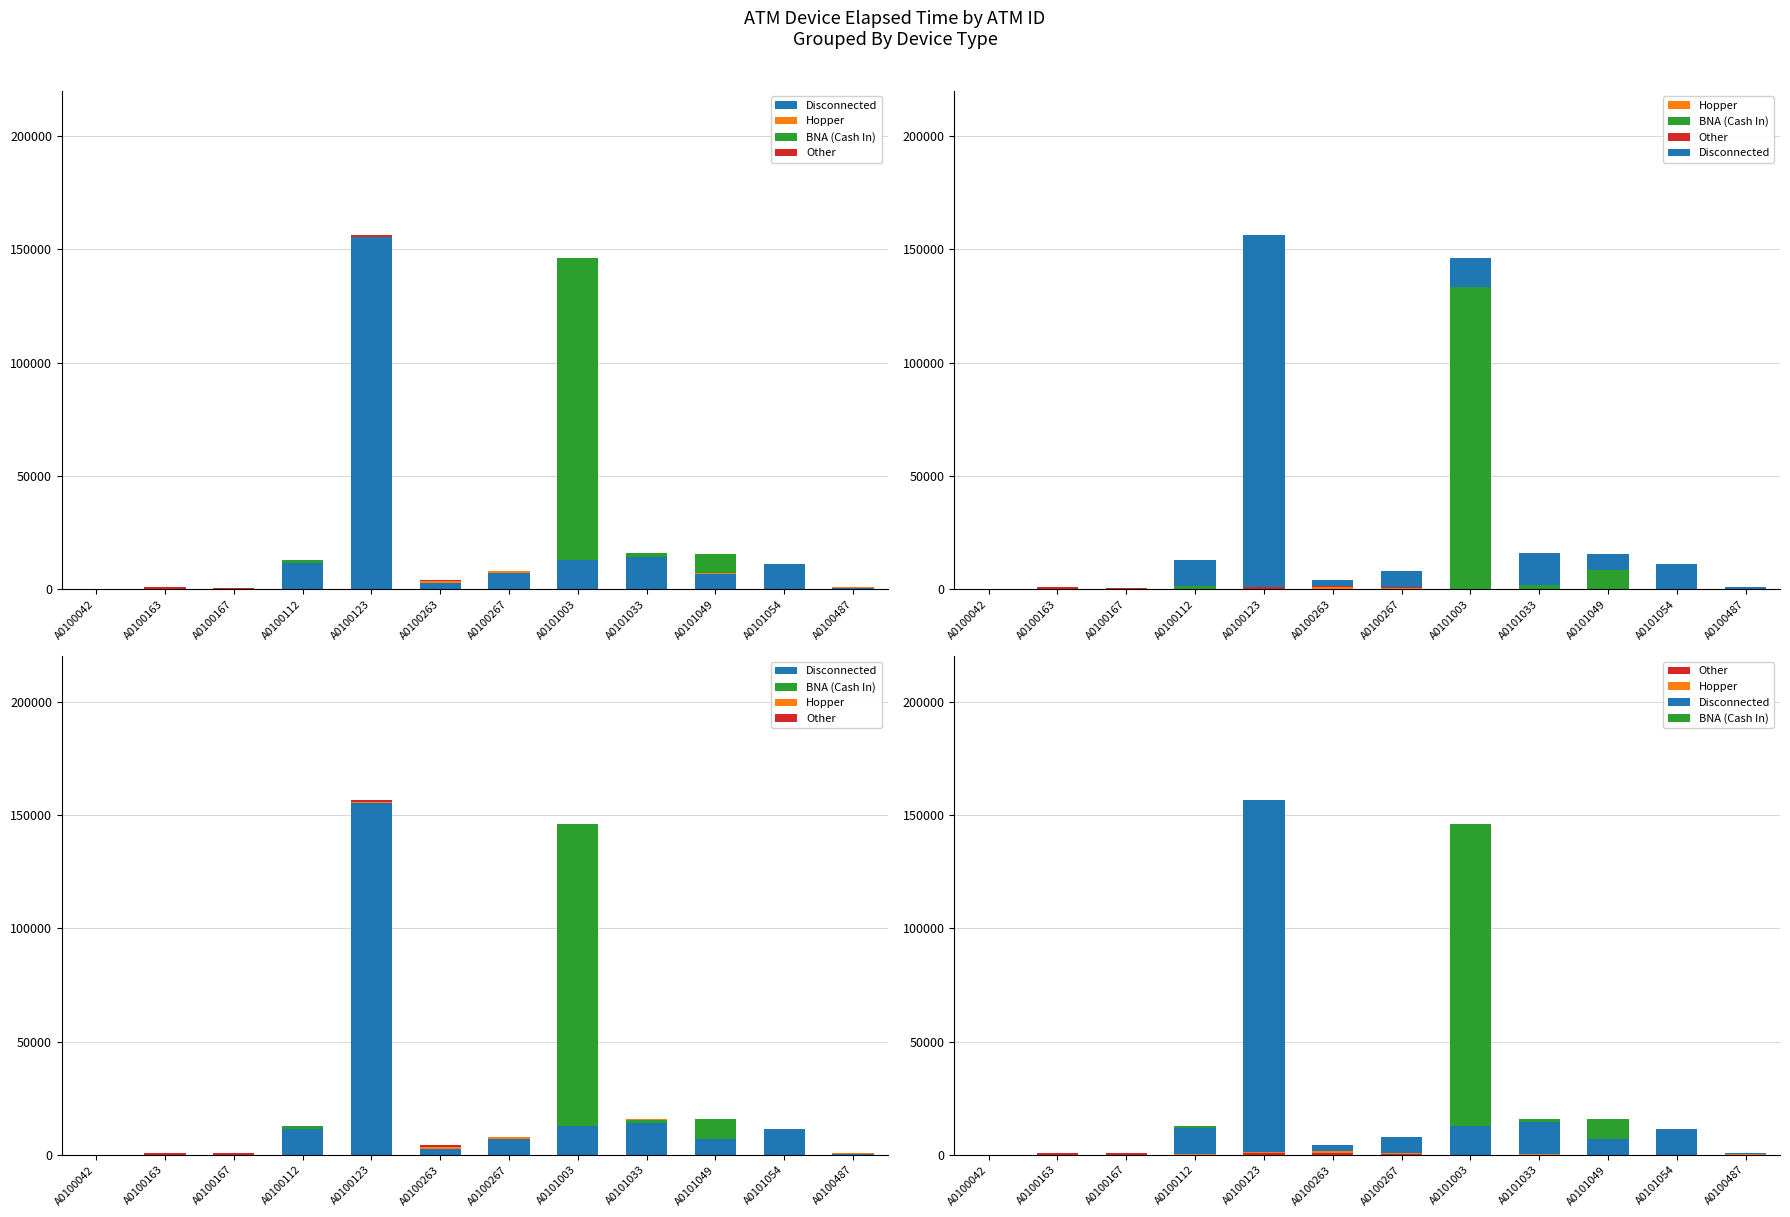

List the series in order of their peak value, lowest first.

Hopper, Other, BNA (Cash In), Disconnected